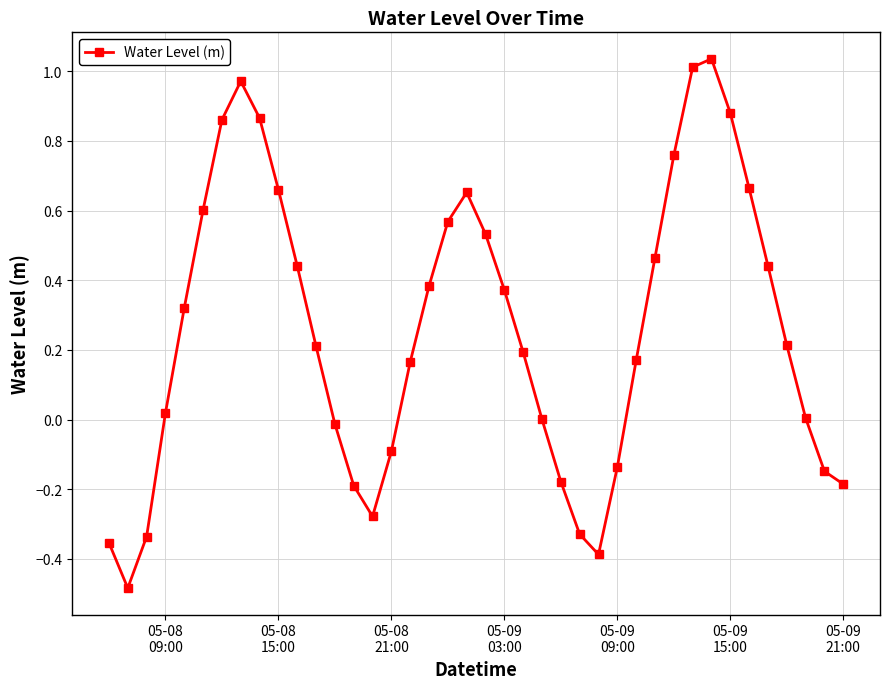

True or false: the data has more than 2 interior local peaks.

True